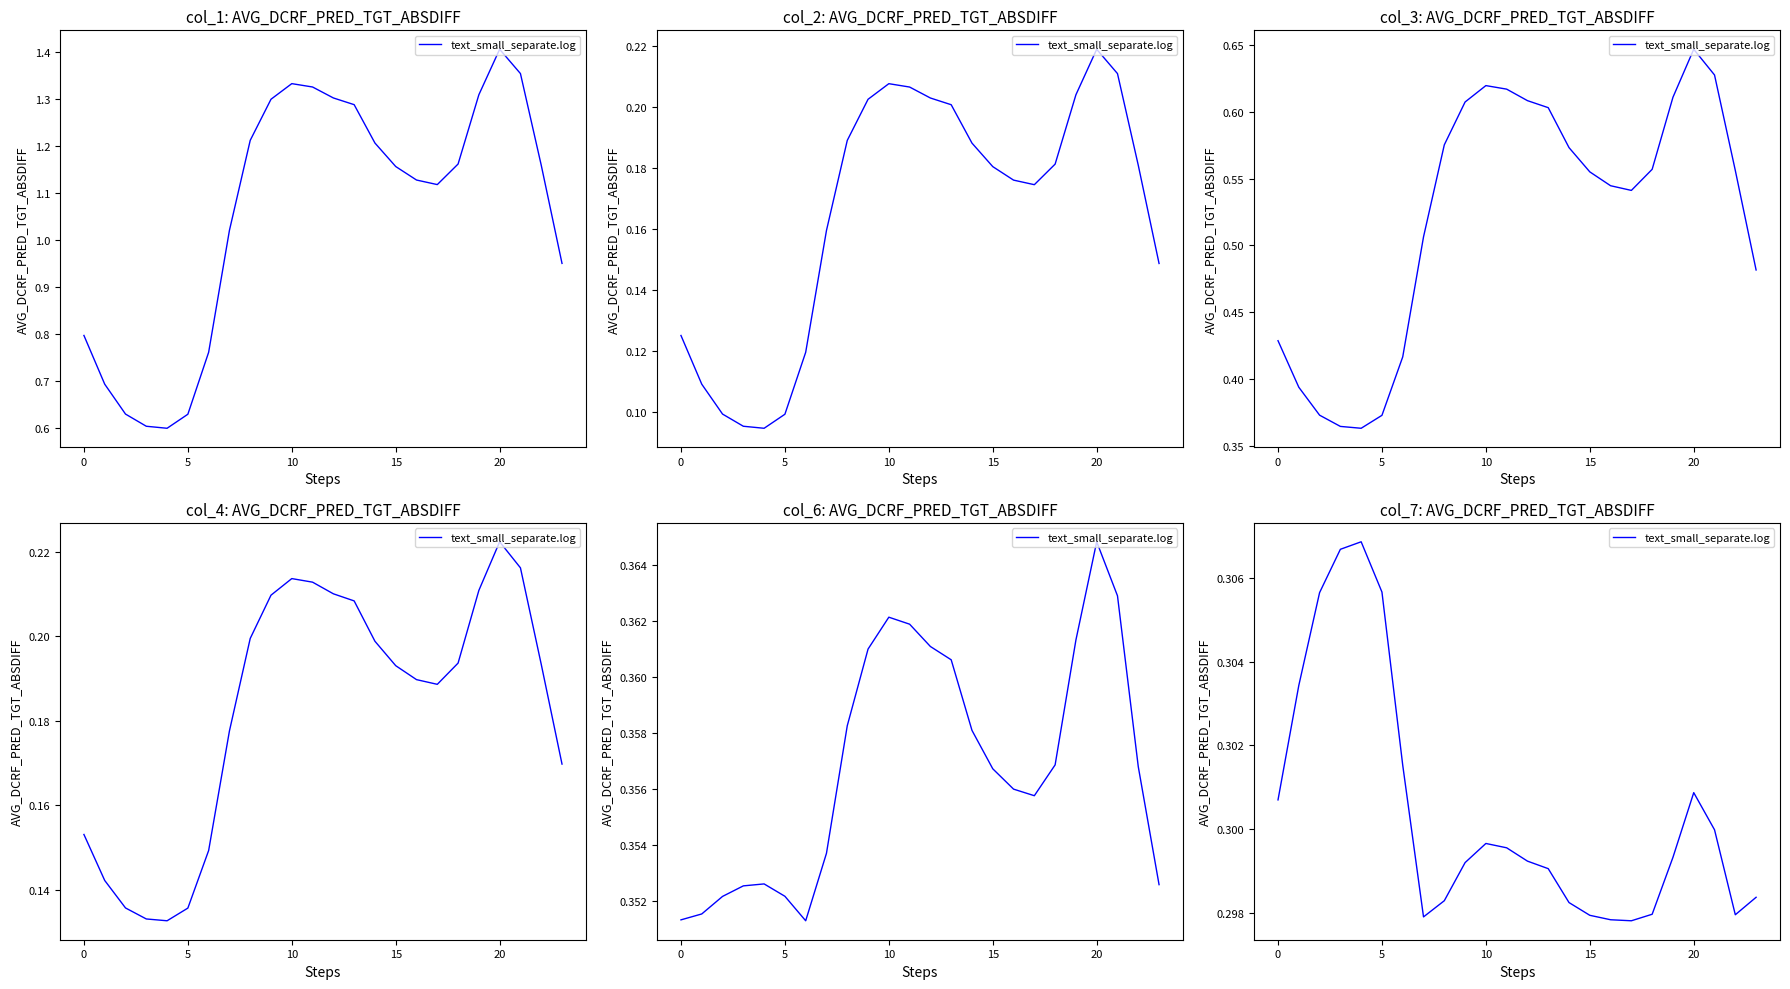

What is the value of the 17th point from the left?

0.3